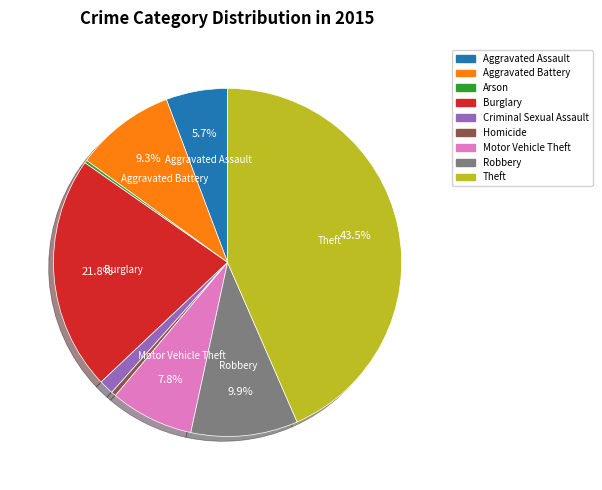

To the nearest percent, what is the difference between the largest and smallest slice percentages?

43%